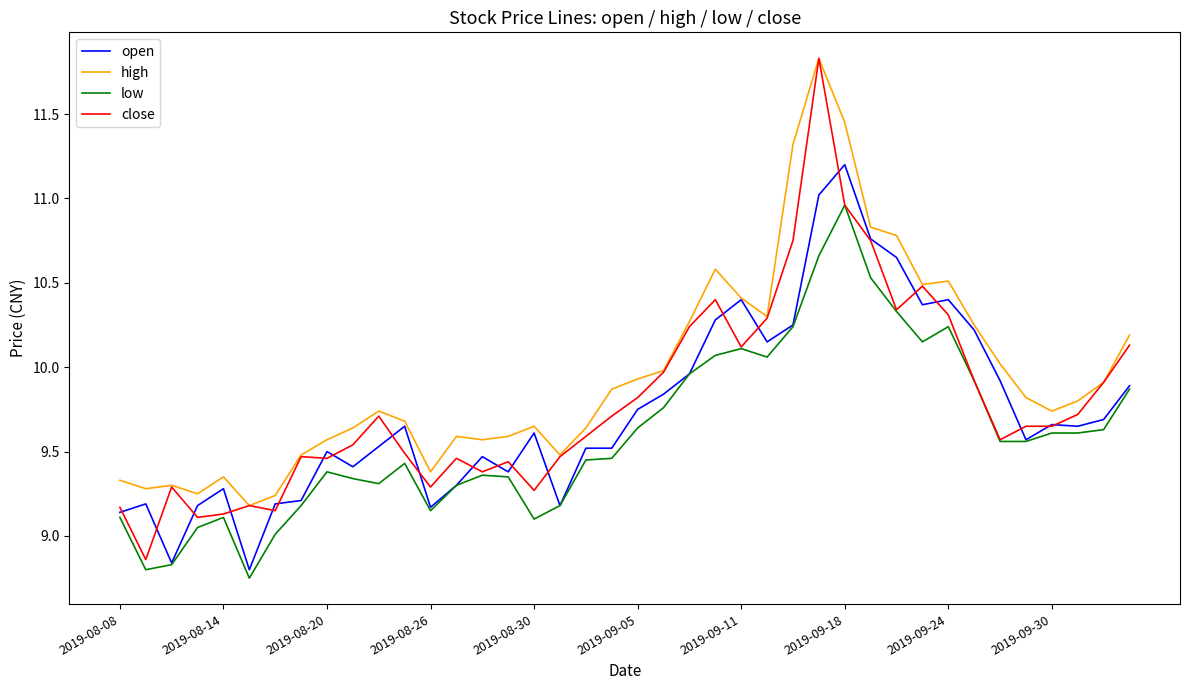

Which series has the widest spread of values?

close